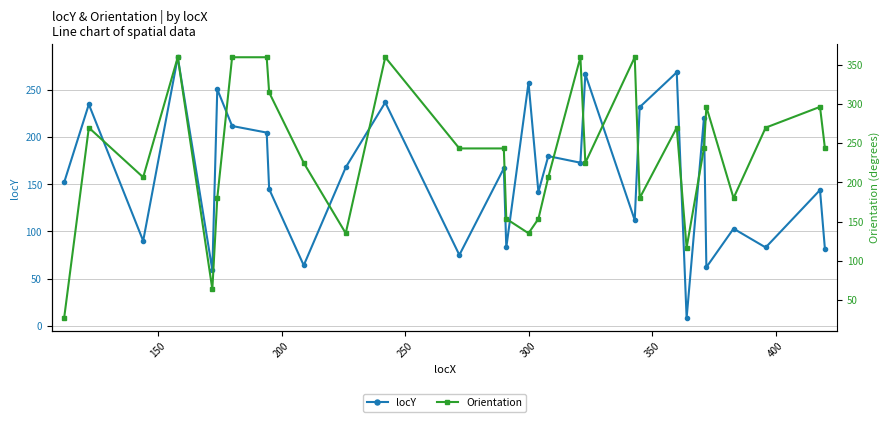

What is the minimum value for locY?

8